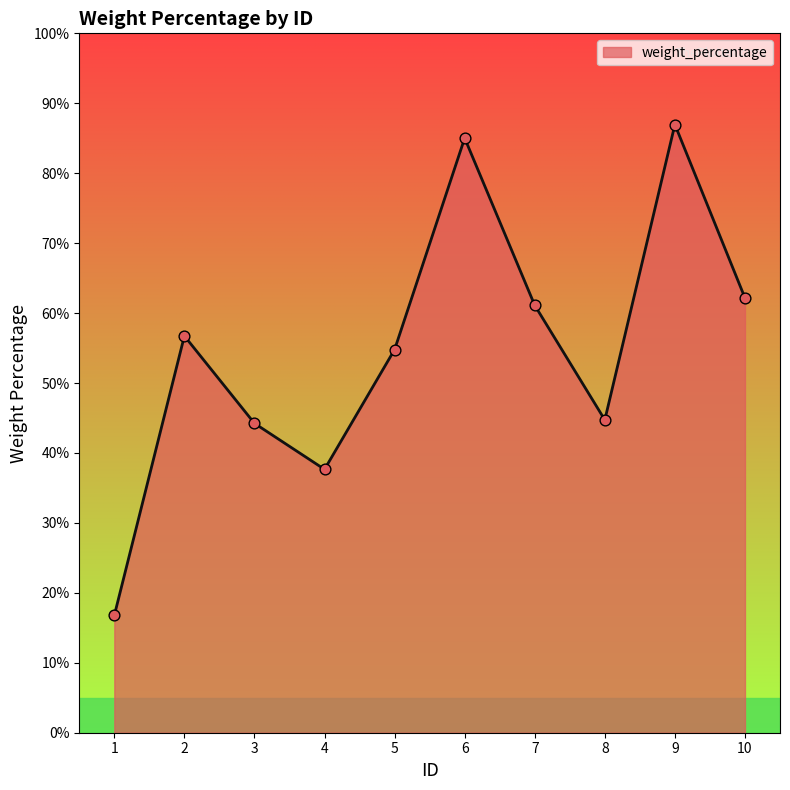

Approximately how many times larger is the value at 1 compared to 9?

0.2